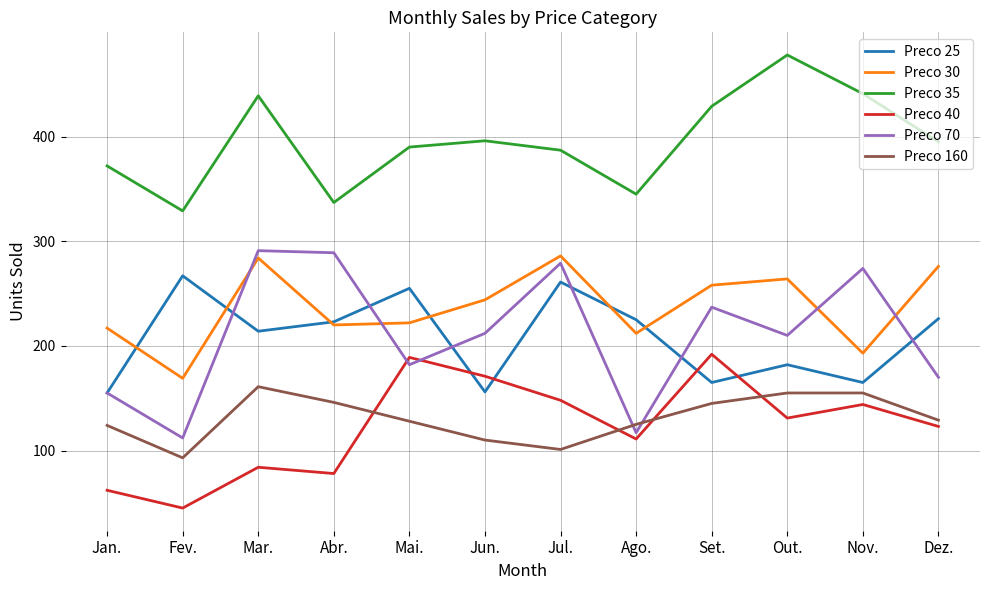

True or false: Preco 160 and Preco 30 cross at least once.

False